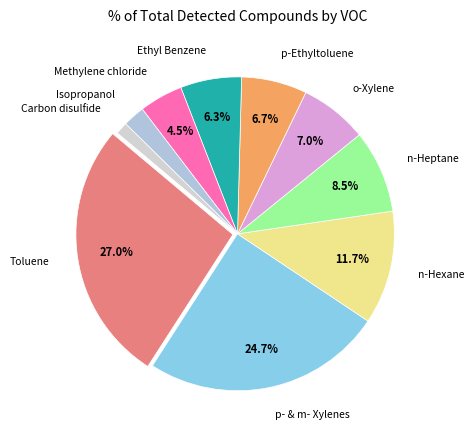

Is there a majority slice in this chart?

No